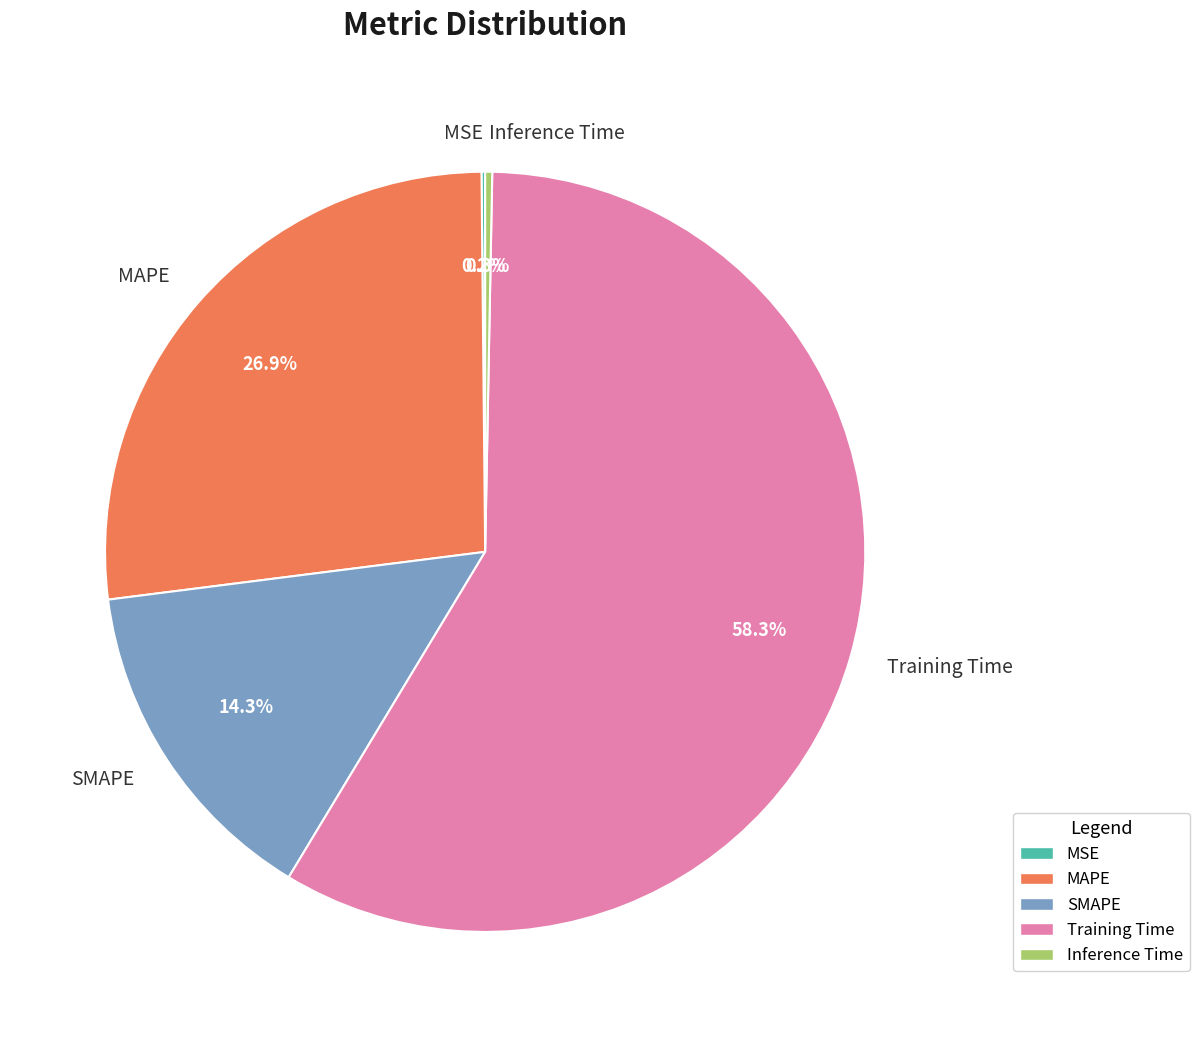

Is there a majority slice in this chart?

Yes